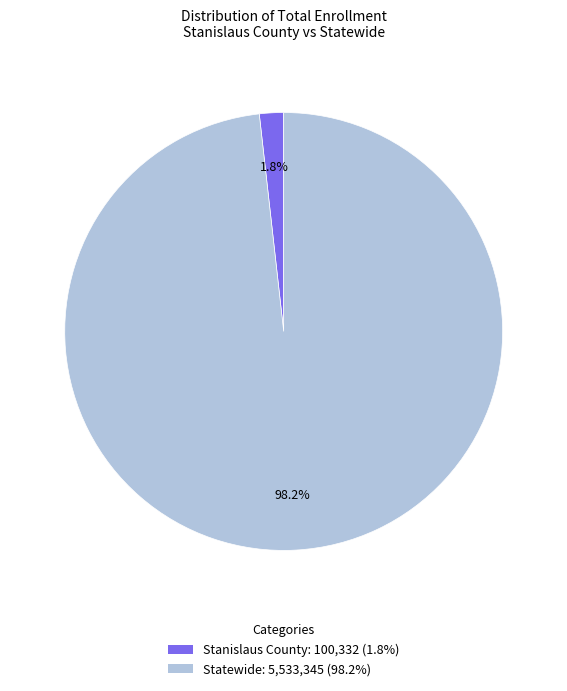

Which has a higher value, Statewide or Stanislaus County?

Statewide